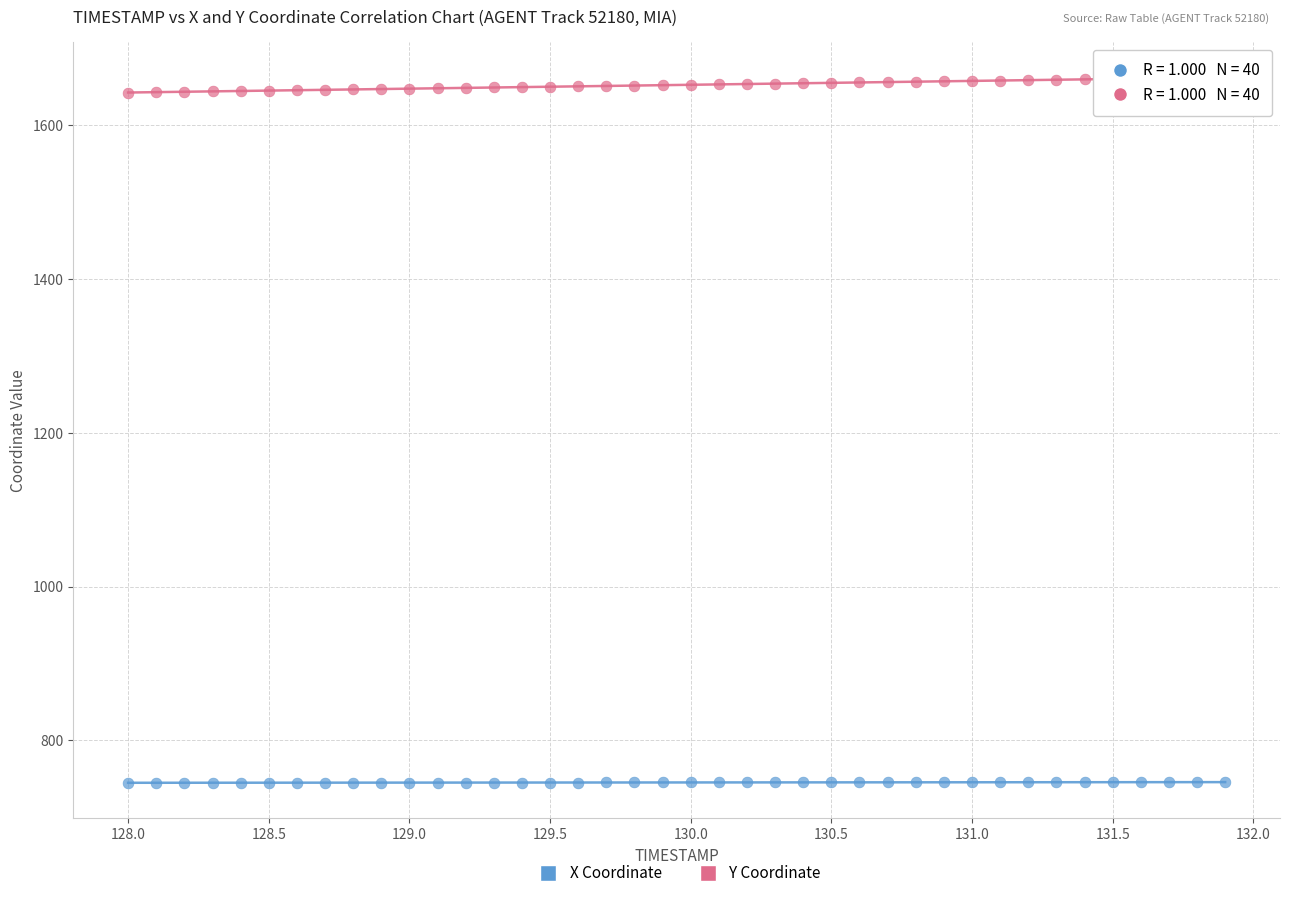

Across all data points, what is the range of X values (max minus min)?

3.9